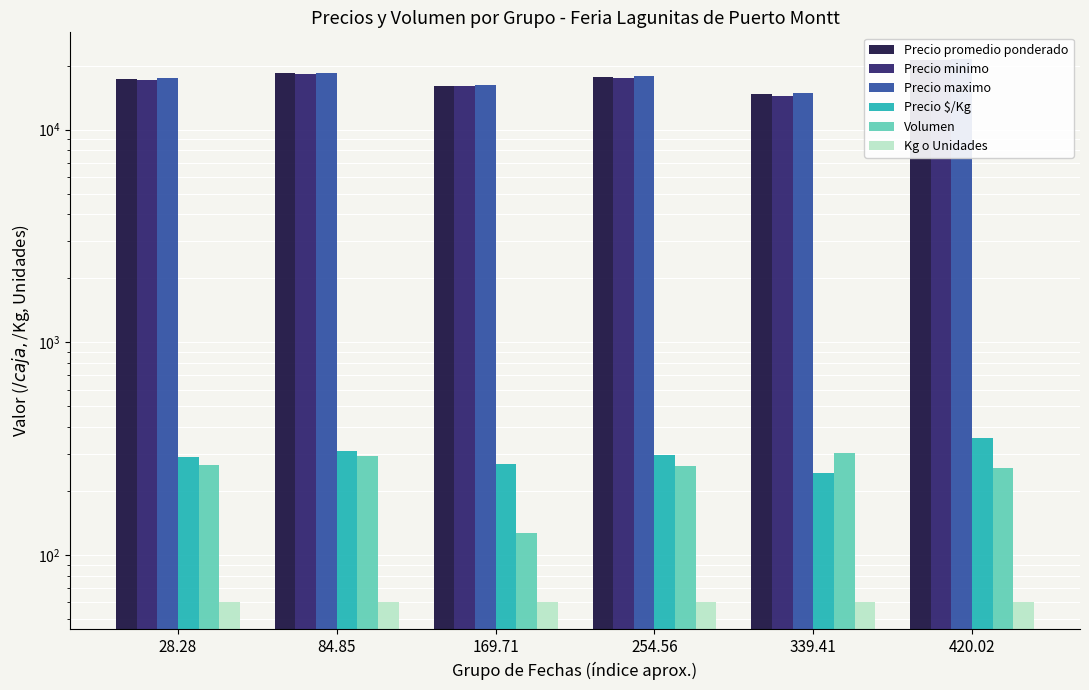

What is the difference between the highest and lowest values at 254.56?

17773